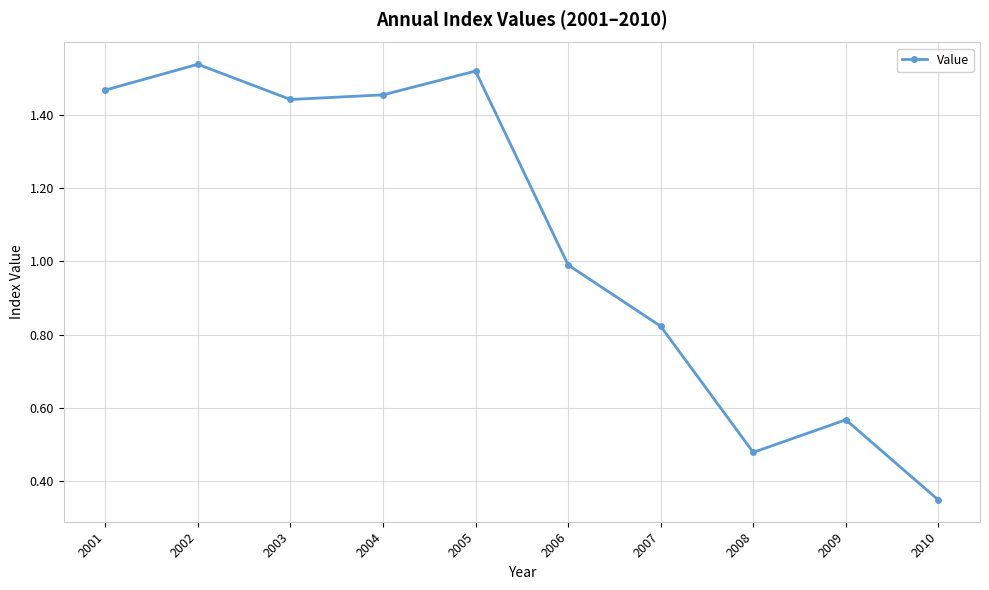

What is the difference between the values at 2004 and 2010?

1.1